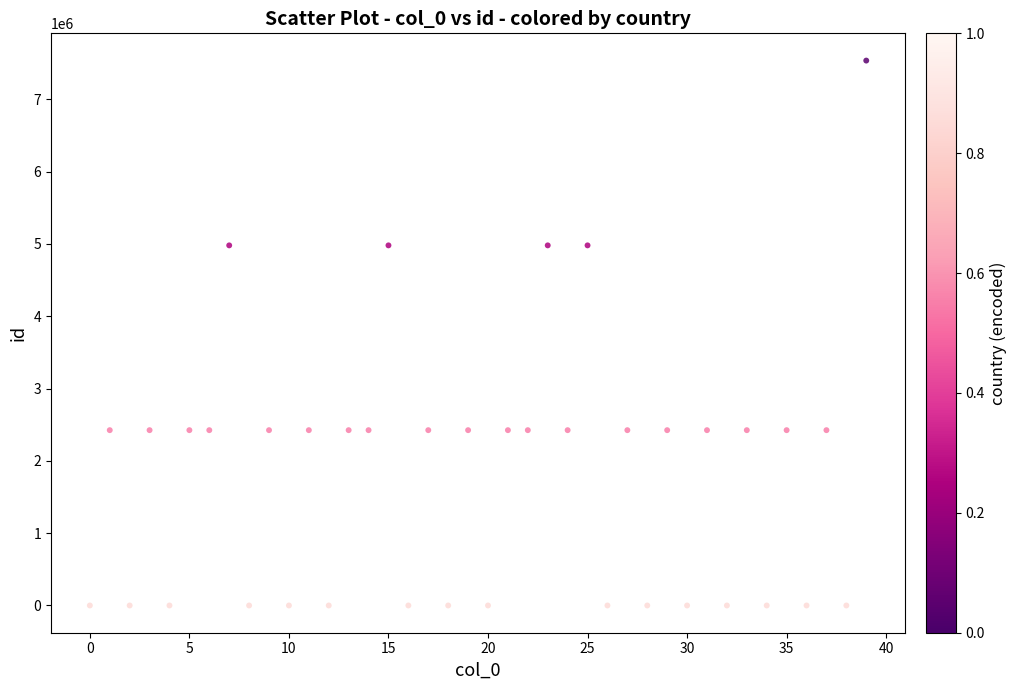

What is the range of Y values (max minus min)?

7536525